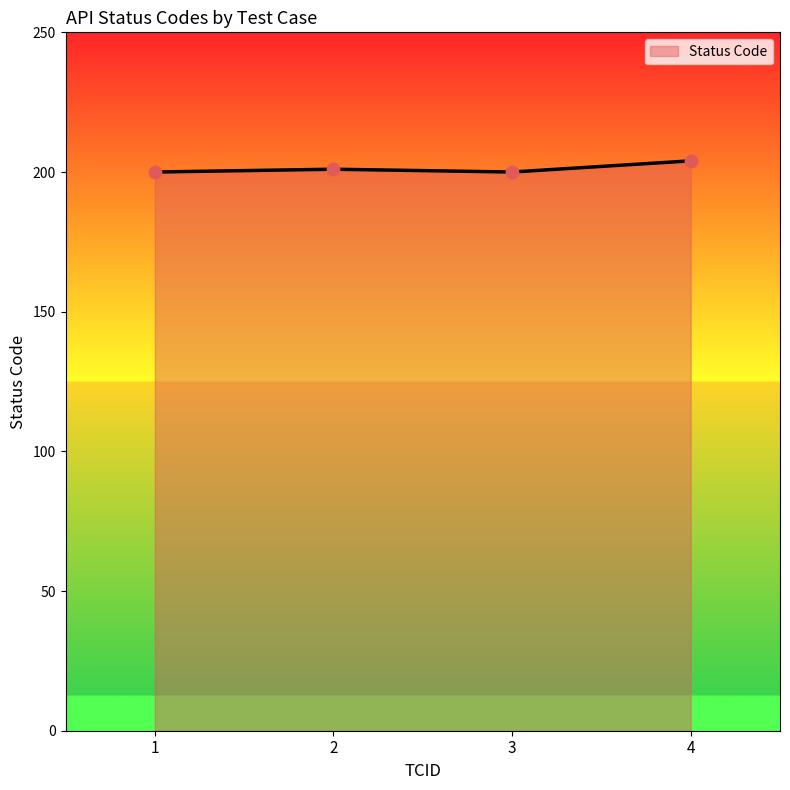

Approximately how many times larger is the value at 4 compared to 1?

1.0